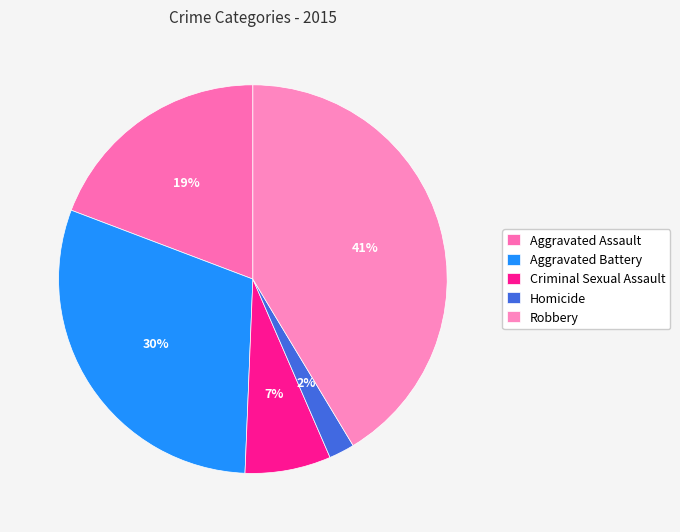

How much of the chart is everything except Aggravated Battery?

69.9%